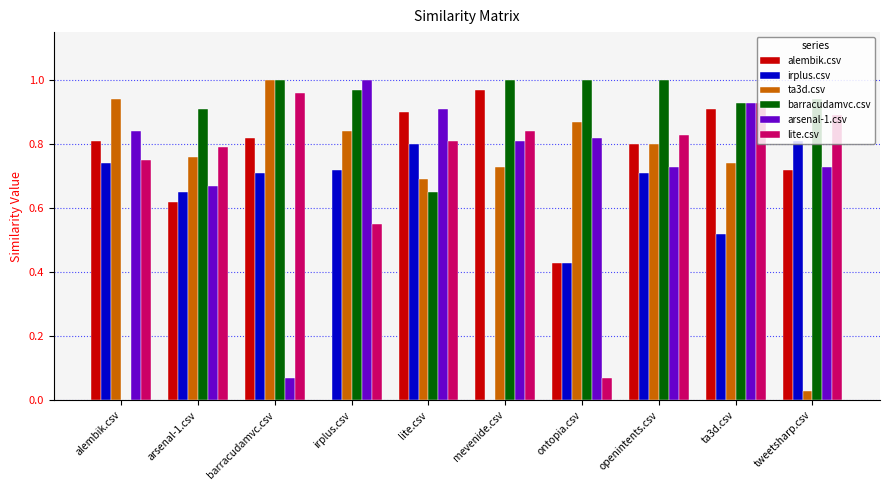

The lite.csv series shows 0.4 at ta3d.csv. True or false?

False